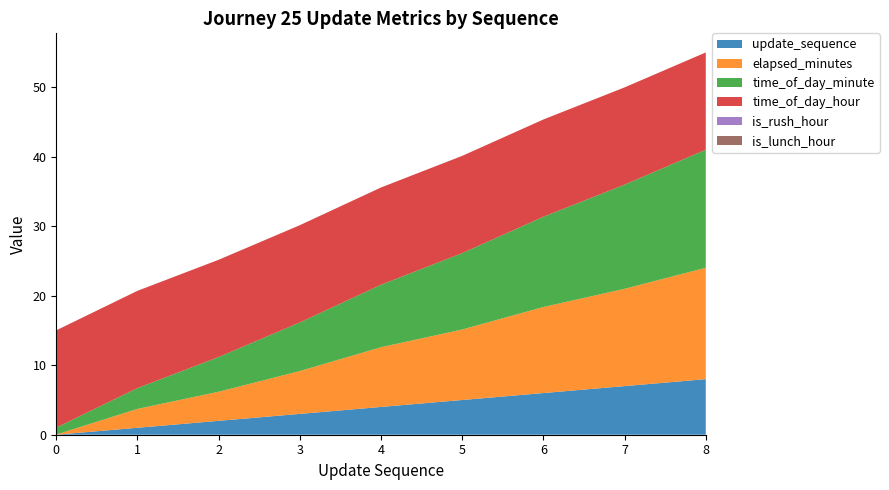

Reading left to right, extract all data points from this chart.

update_sequence: 0.0	1.0	2.0	3.0	4.0	5.0	6.0	7.0	8.0
elapsed_minutes: 0.0	2.7	4.2	6.2	8.6	10.2	12.4	14.0	16.0
time_of_day_minute: 1.0	3.0	5.0	7.0	9.0	11.0	13.0	15.0	17.0
time_of_day_hour: 14.0	14.0	14.0	14.0	14.0	14.0	14.0	14.0	14.0
is_rush_hour: 0.0	0.0	0.0	0.0	0.0	0.0	0.0	0.0	0.0
is_lunch_hour: 0.0	0.0	0.0	0.0	0.0	0.0	0.0	0.0	0.0